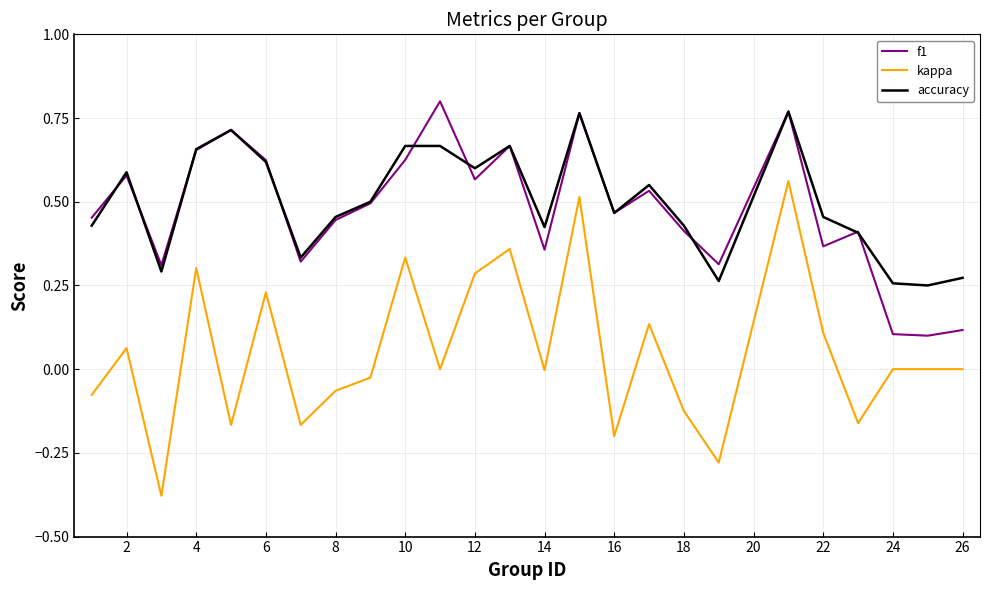

True or false: kappa and accuracy intersect in this chart.

False